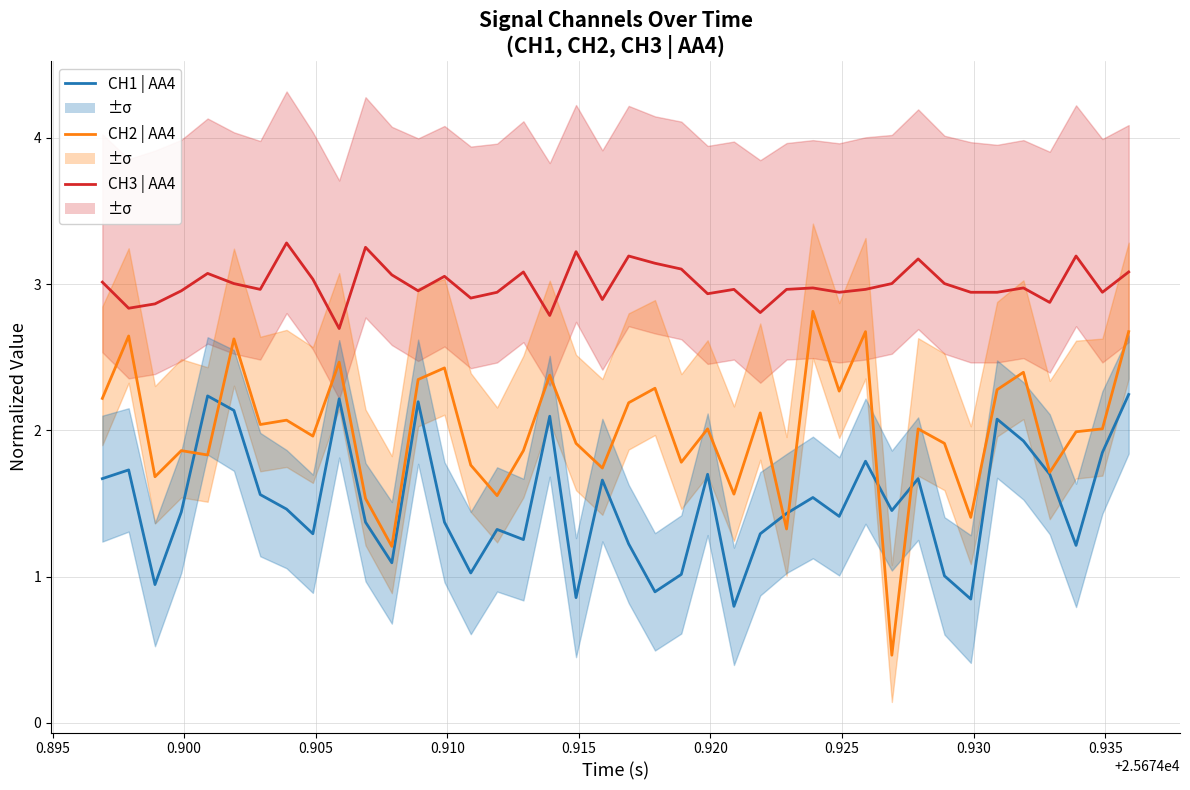

In CH3 | AA4, how many points are lower than both neighbors (excluding endpoints)?

12